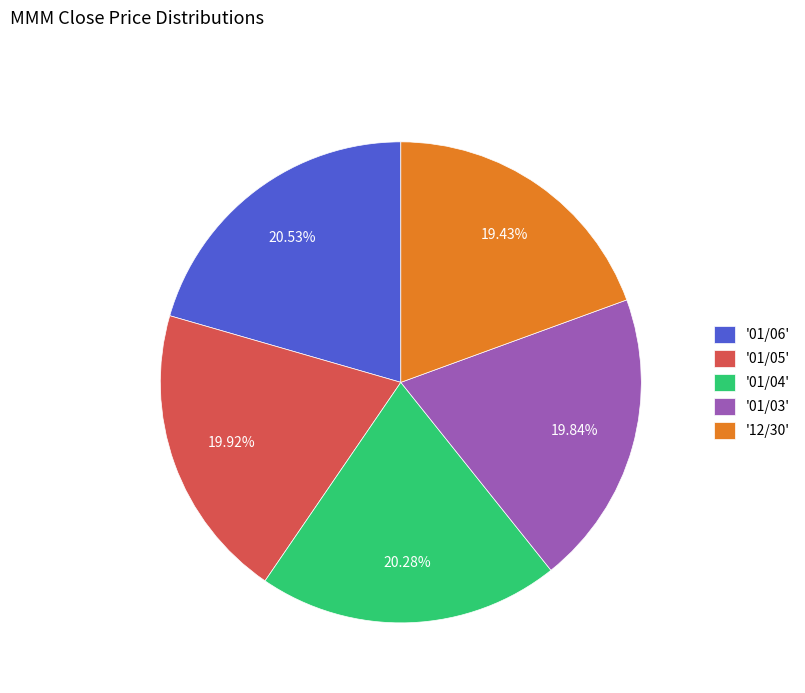

Is there a majority slice in this chart?

No